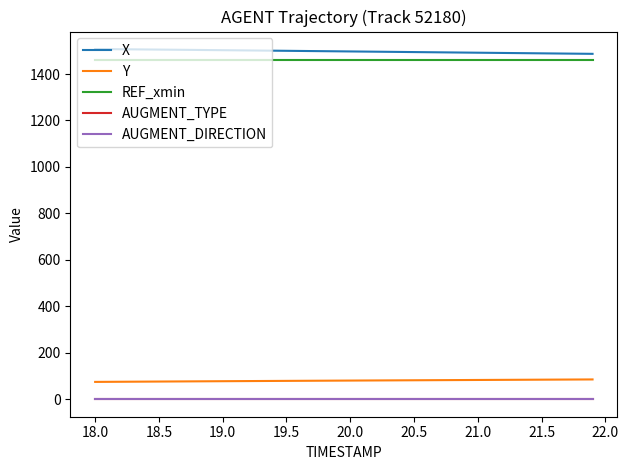

True or false: REF_xmin and AUGMENT_DIRECTION cross at least once.

False